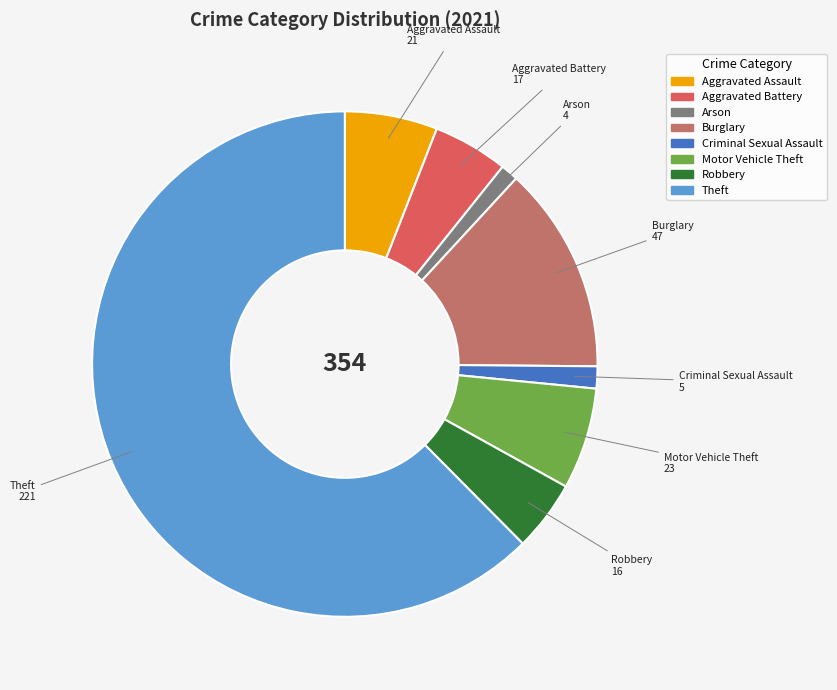

Which slice is the largest?

Theft